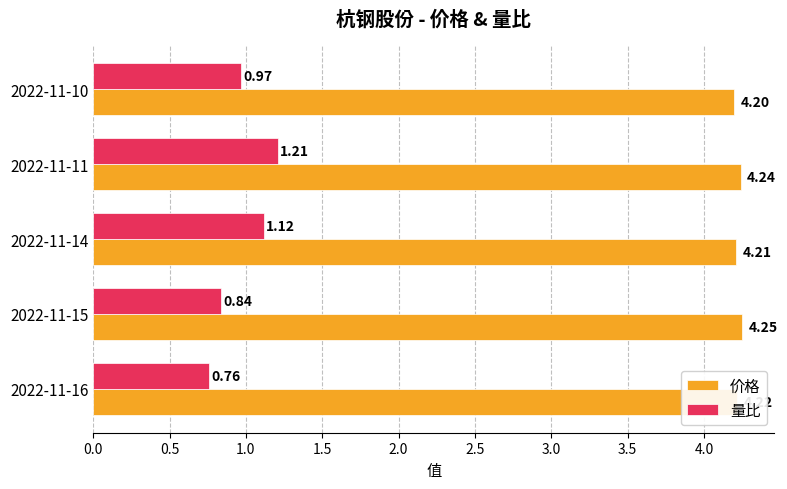

What is the sum of the 价格 values at 2022-11-11 and 2022-11-15?

8.5